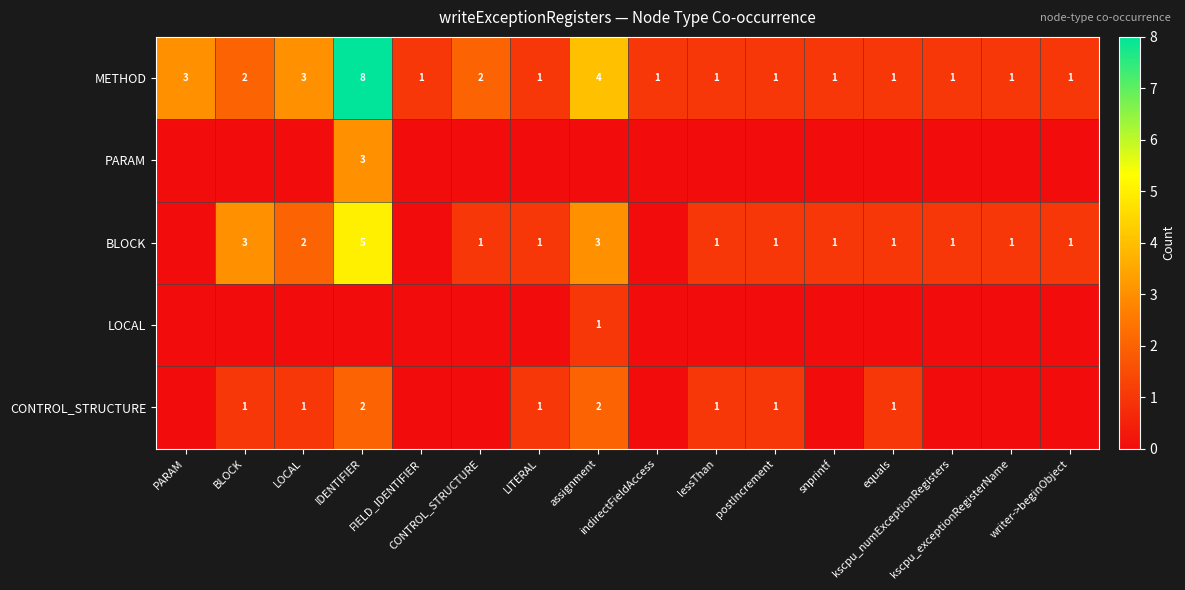

How many METHOD values are between 1 and 3?

14